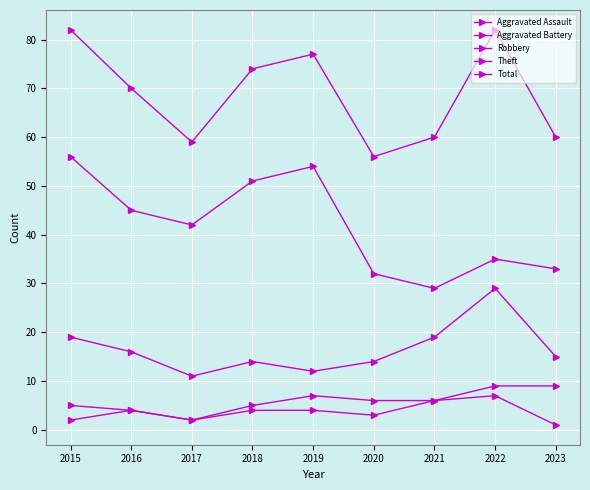

What is the highest value of the Theft series?

56